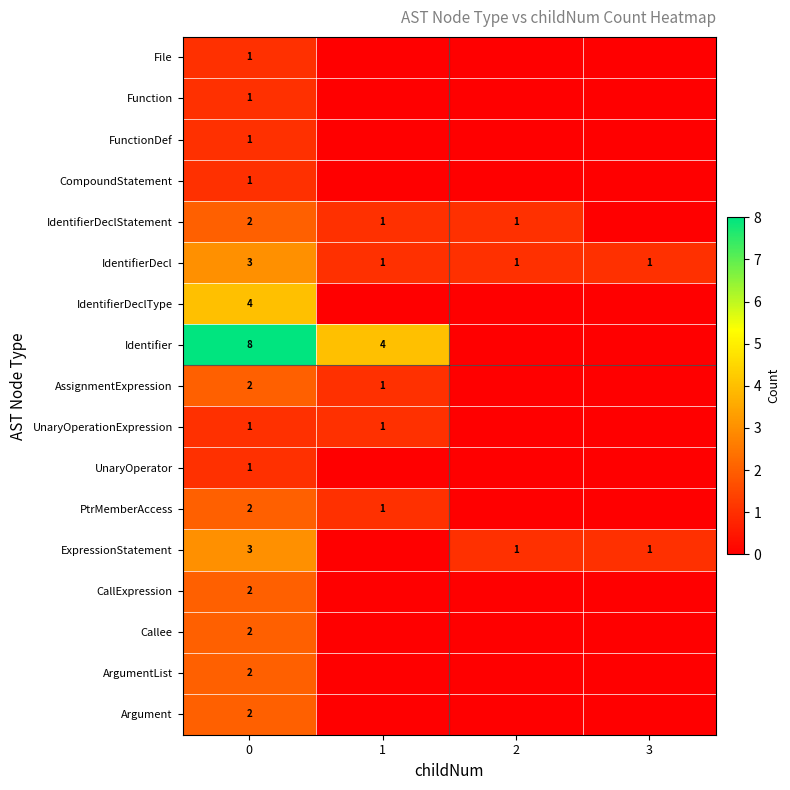

True or false: ExpressionStatement has a value of 5 at 0.

False